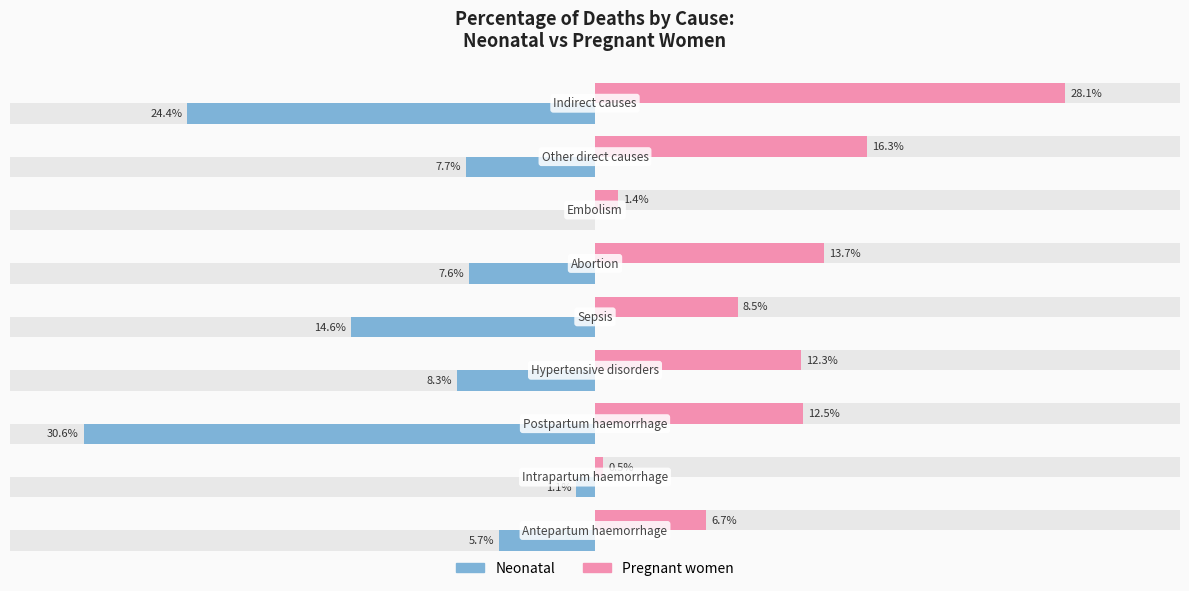

What are all the series names shown in the legend?

Neonatal, Pregnant women